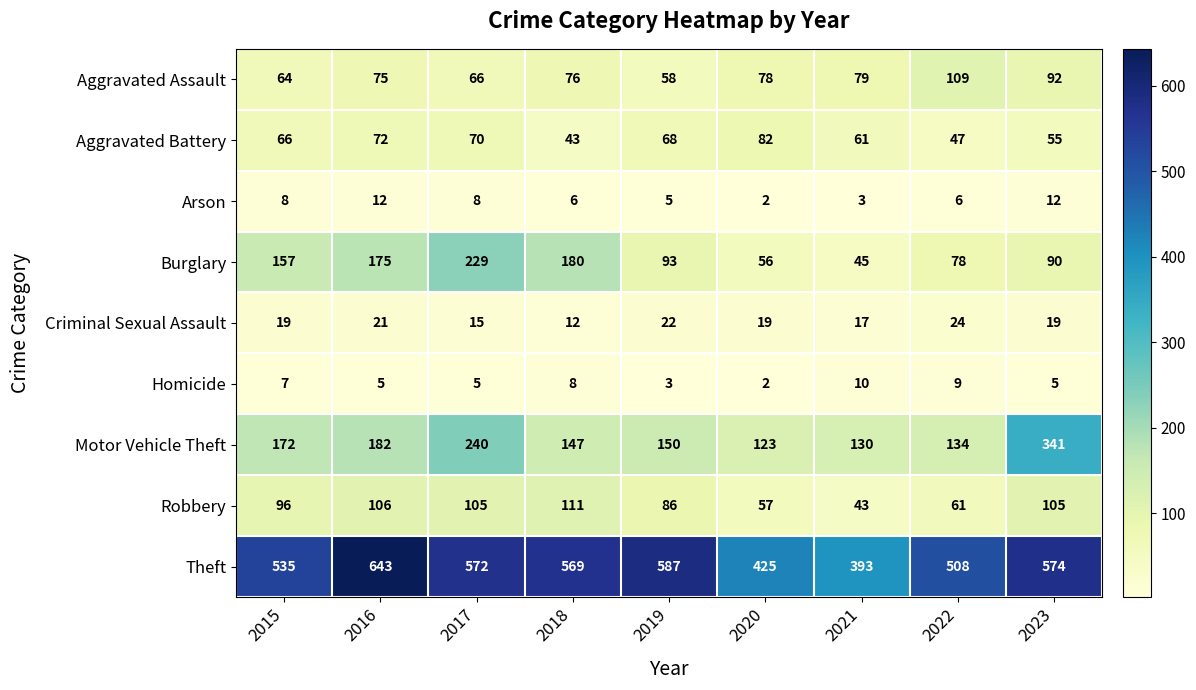

What is the highest value of the Aggravated Battery series?

82